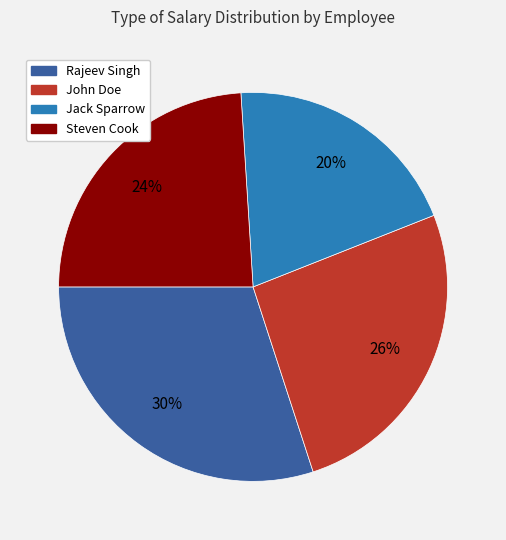

Combined, do Steven Cook and Rajeev Singh account for over 50%?

Yes